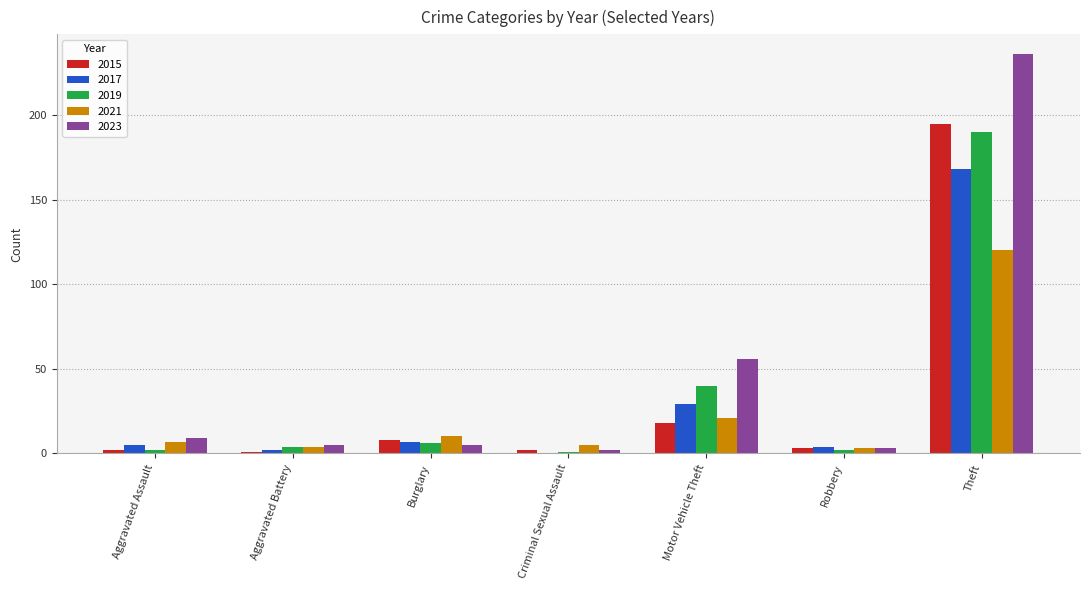

At which category is the sum across all series the highest?

Theft